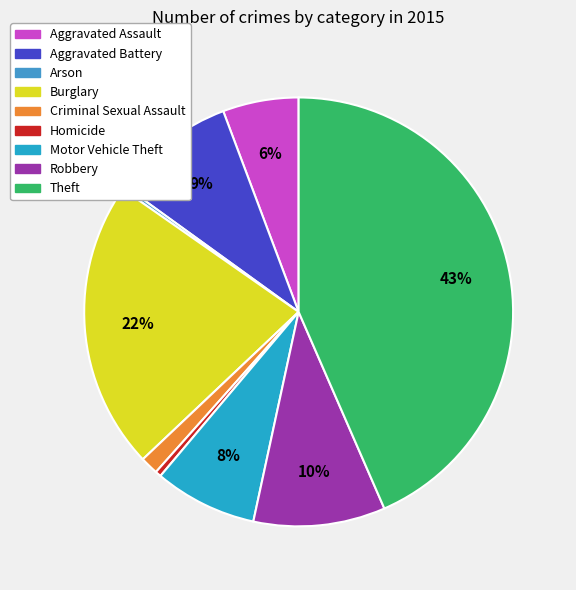

To the nearest percent, what portion does Theft represent?

43%